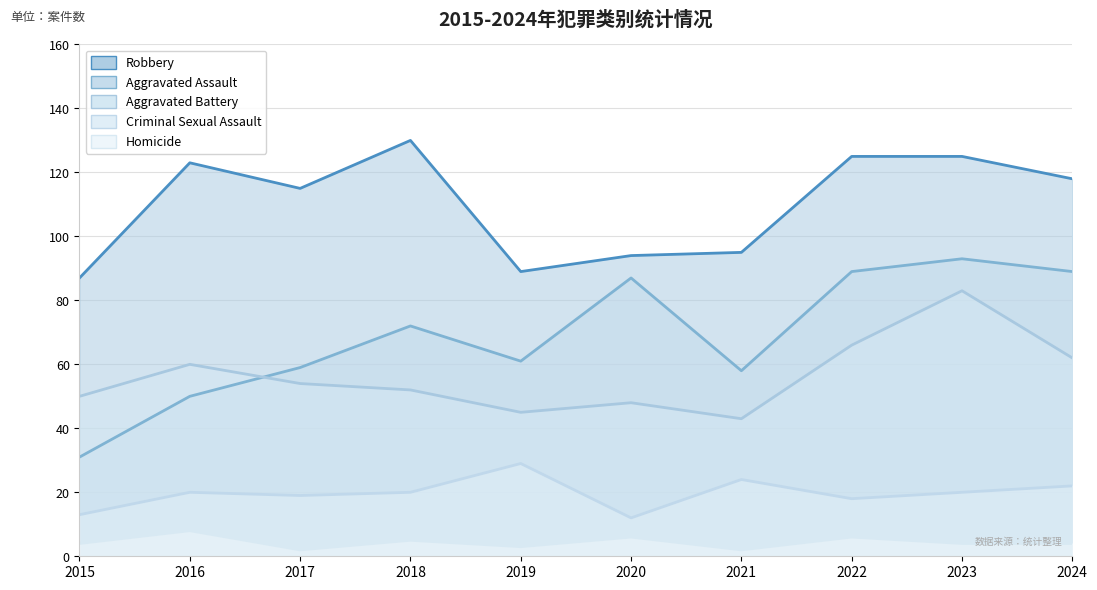

What is the maximum value for Aggravated Assault?

93